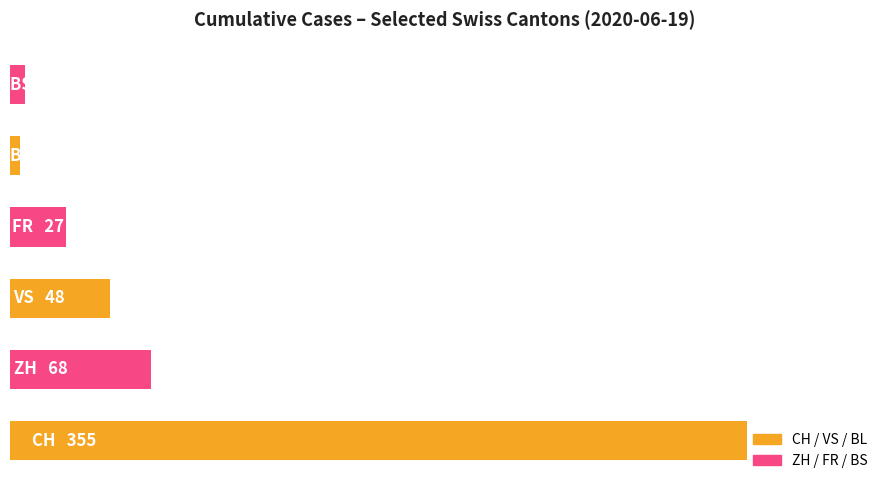

Are the bars horizontal?

Yes